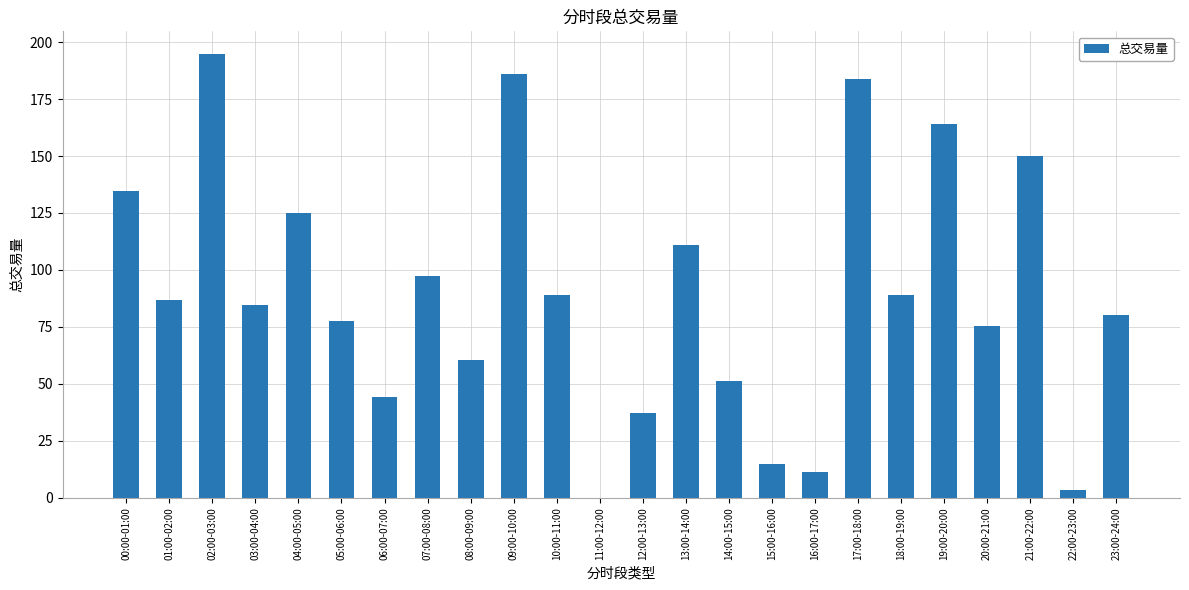

At which label does the data first exceed 86?

00:00-01:00